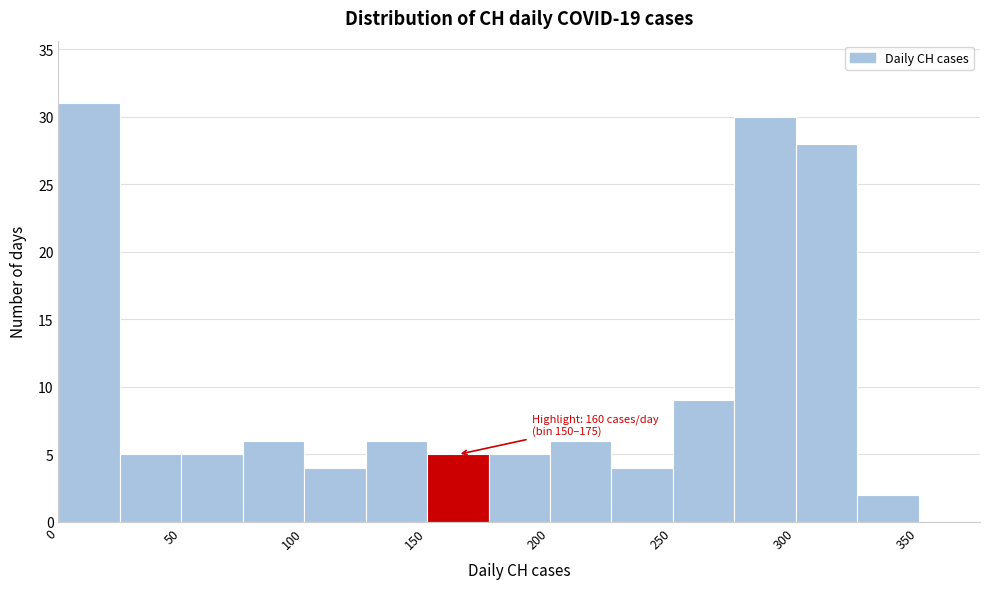

Which range on the x-axis has the tallest bar?

0 to 25